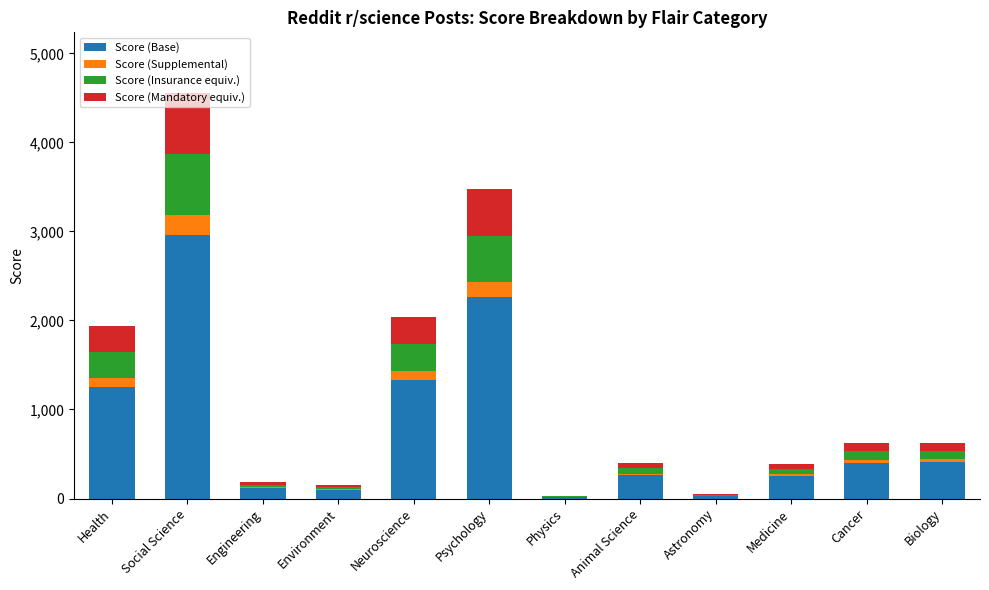

Which category has the highest value in the Score (Base) series?

Social Science